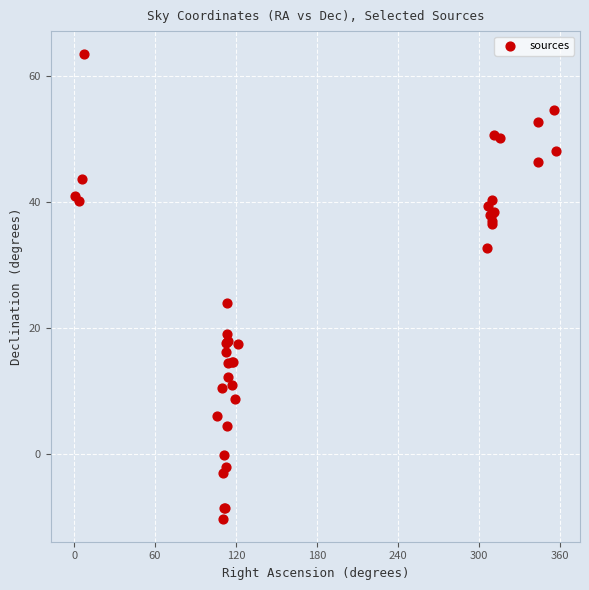

What Y value in the scatter plot is closest to 26?

24.0